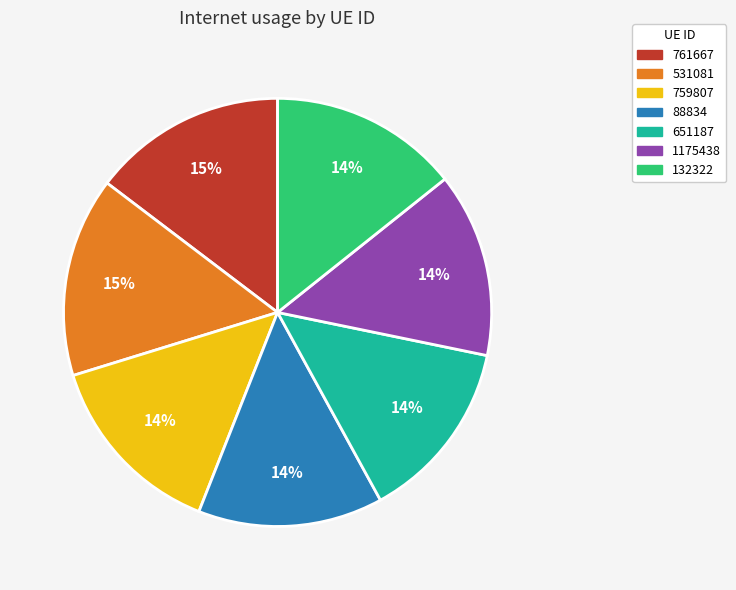

To the nearest percent, what portion does 759807 represent?

14%